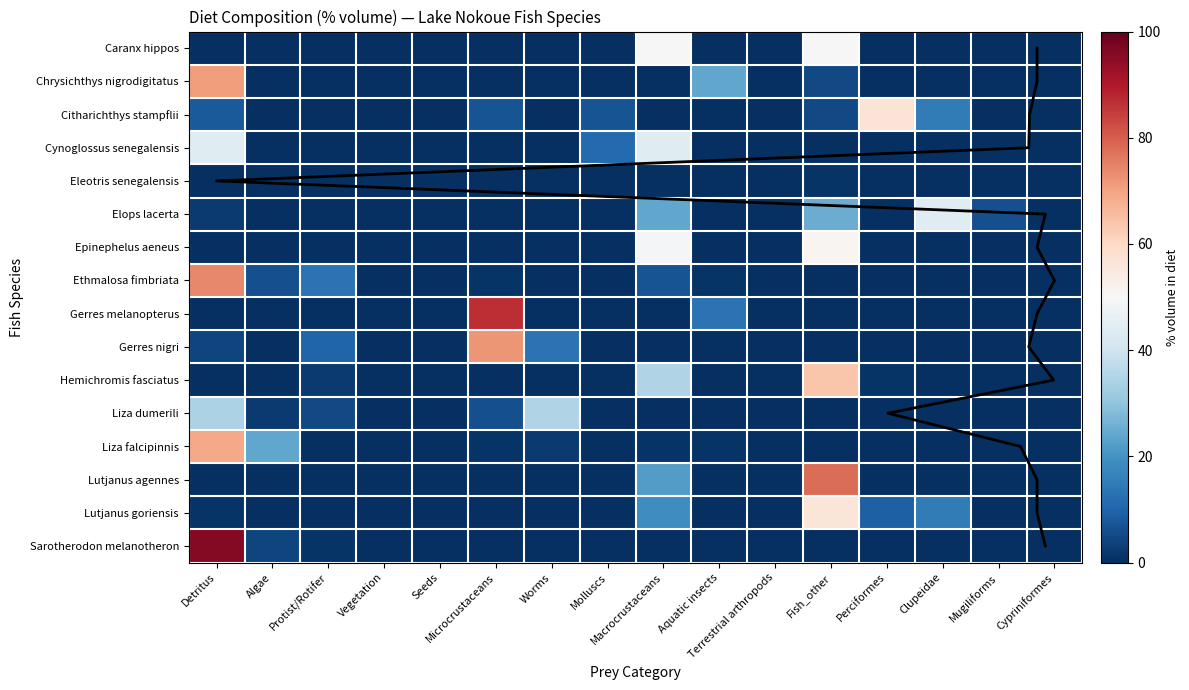

At how many categories does at least one series exceed 52?

4